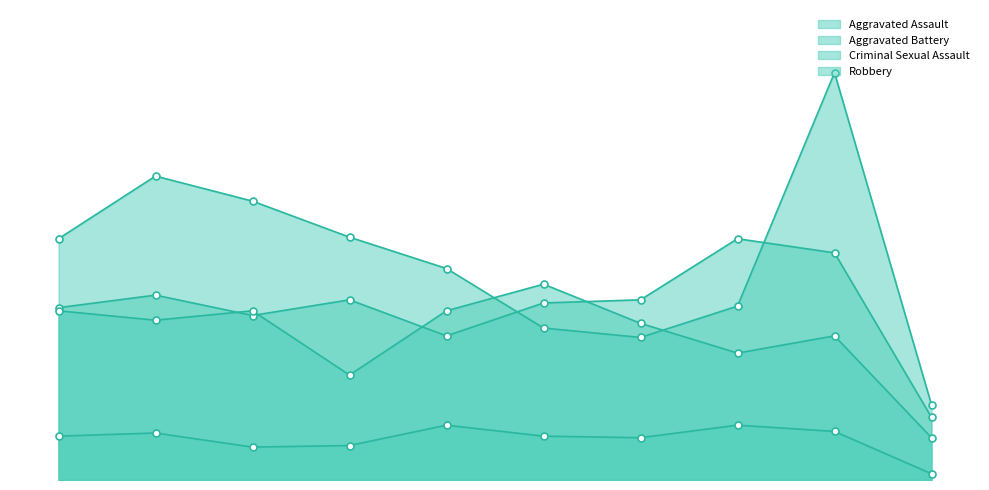

True or false: Aggravated Assault and Aggravated Battery intersect in this chart.

True